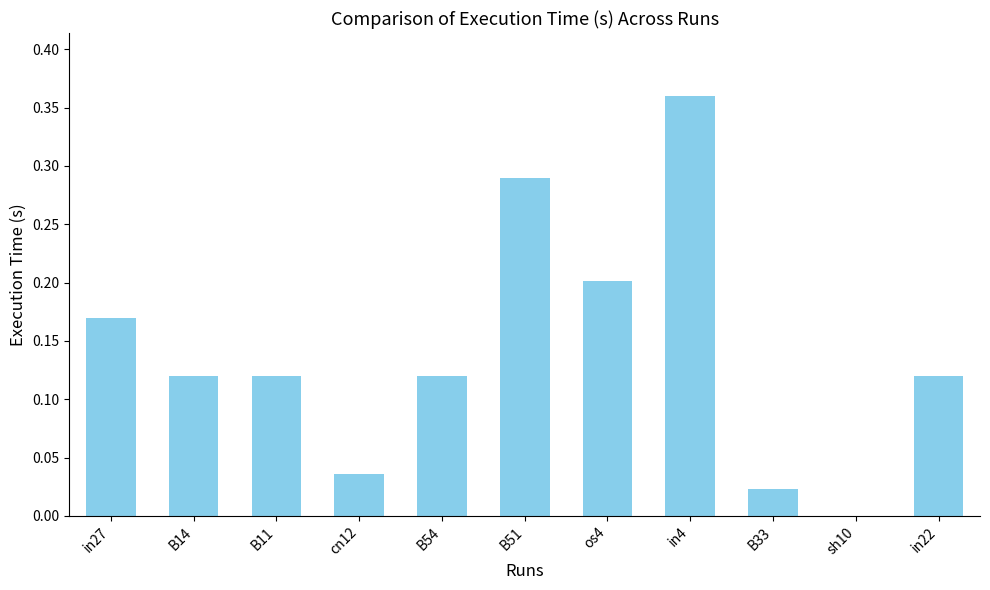

What is the change in value from cn12 to os4?

+0.2